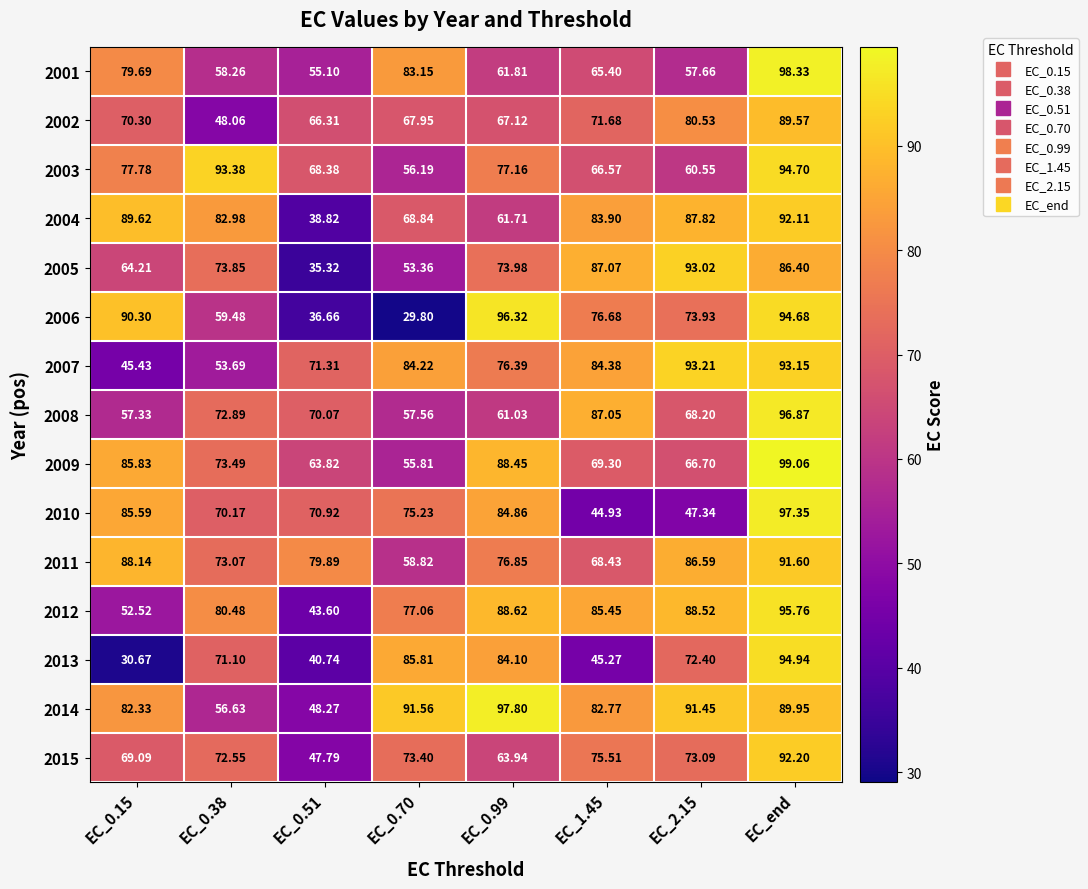

At which label does 2001 reach its peak?

EC_end